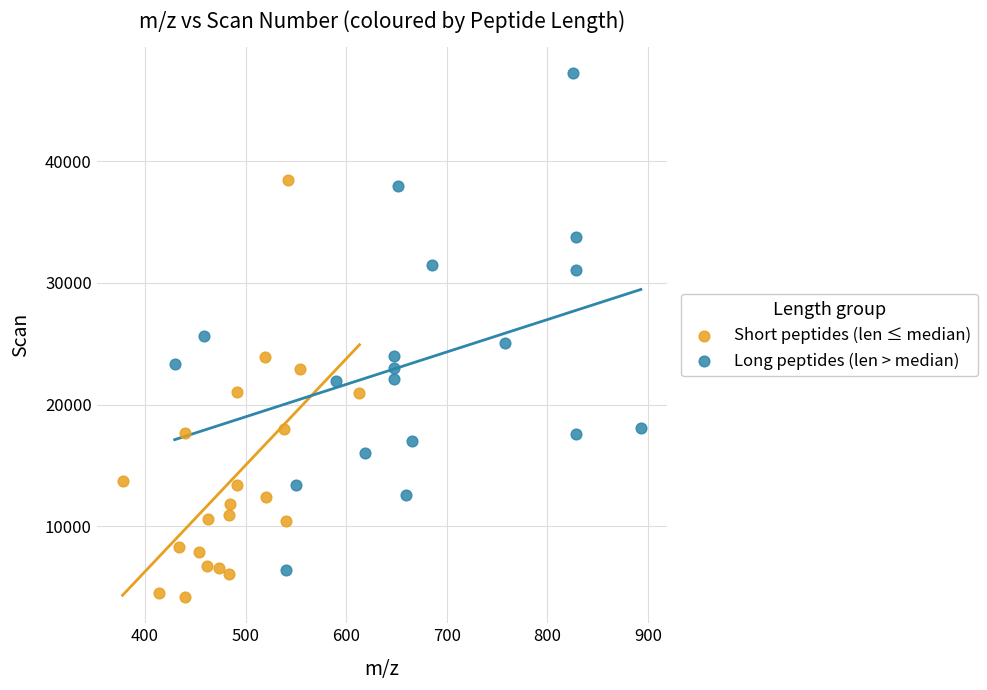

Which series has the widest spread of Y values?

Long peptides (len > median)